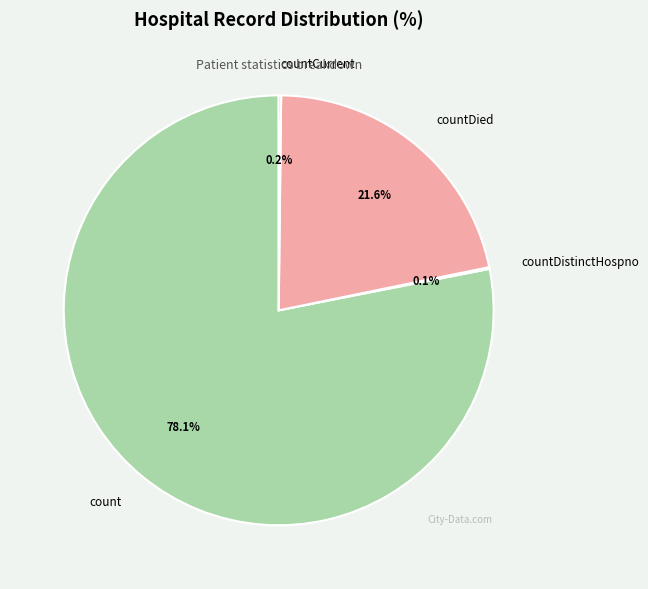

What is the largest slice in the pie chart?

count